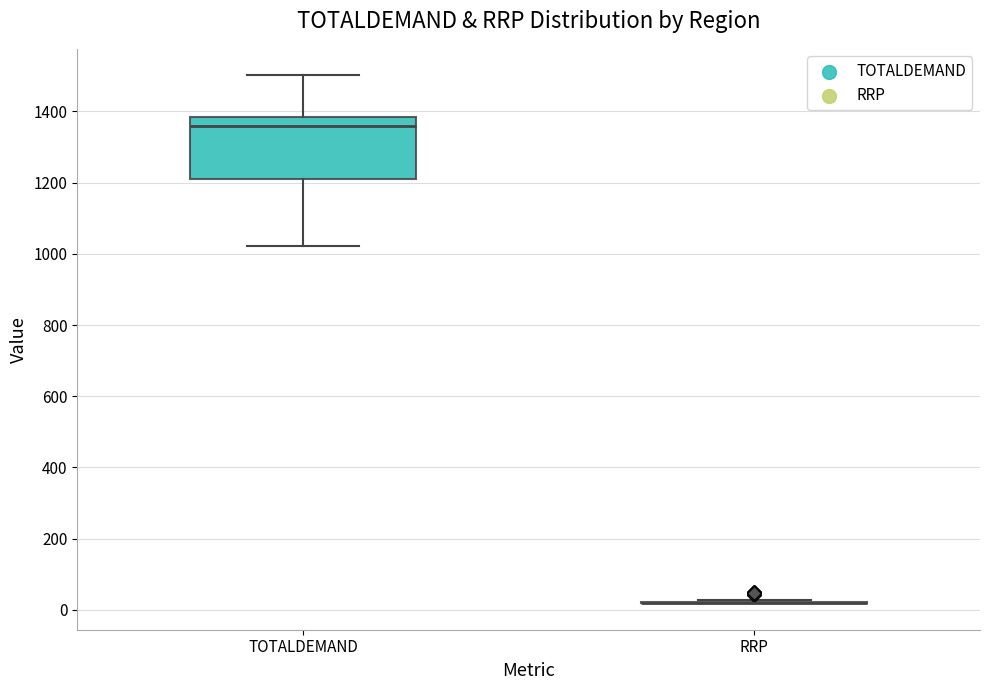

Reading left to right, read every box against the y-axis: the position of its median line, the range the box covers, and the ends of its whiskers. The values are not printed on the chart, so give them approximately, as read against the axis.

TOTALDEMAND: median 1360, box 1200 to 1380, whiskers 1020 to 1500
RRP: box collapsed to a line at 20, whiskers 20 to 20